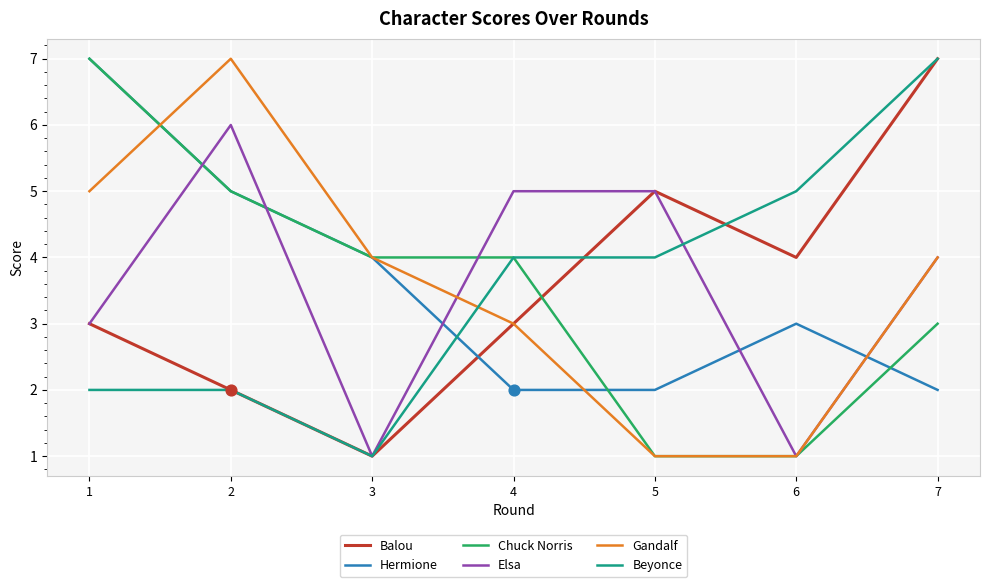

Which series changed the most between 4 and 7?

Balou